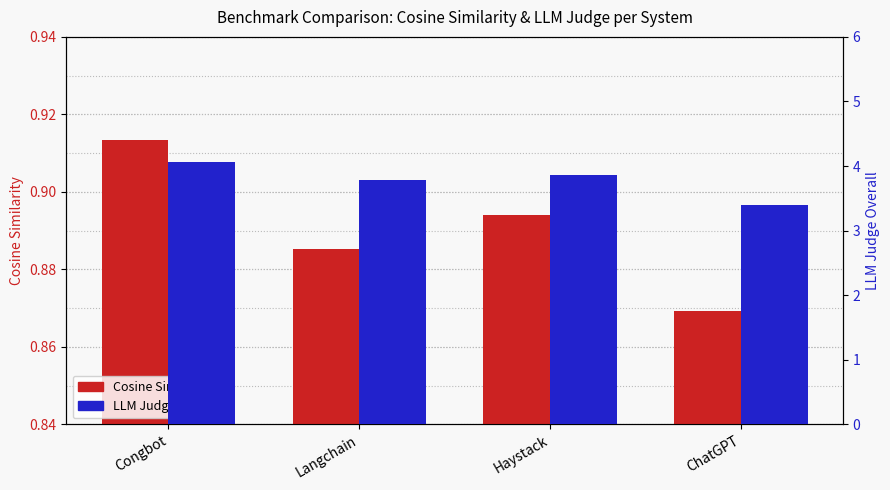

At which category is the sum across all series the highest?

Congbot